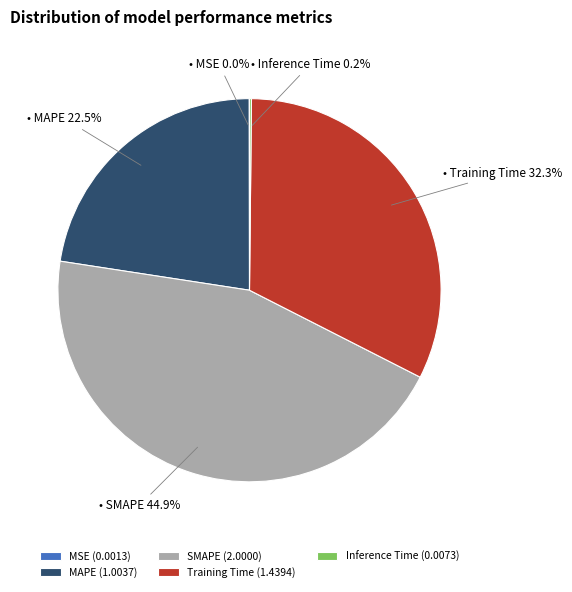

Is the sum of Training Time (1.4394) and SMAPE (2.0000) greater than half?

Yes